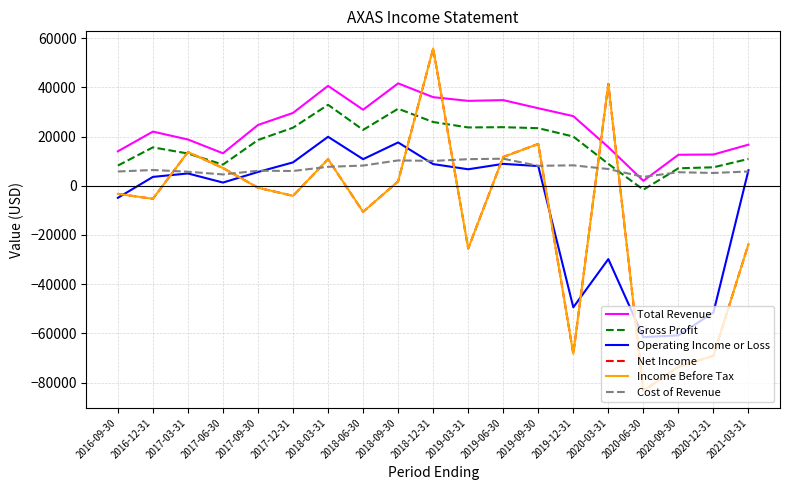

Where does the Cost of Revenue series first go above 6400?

2018-03-31